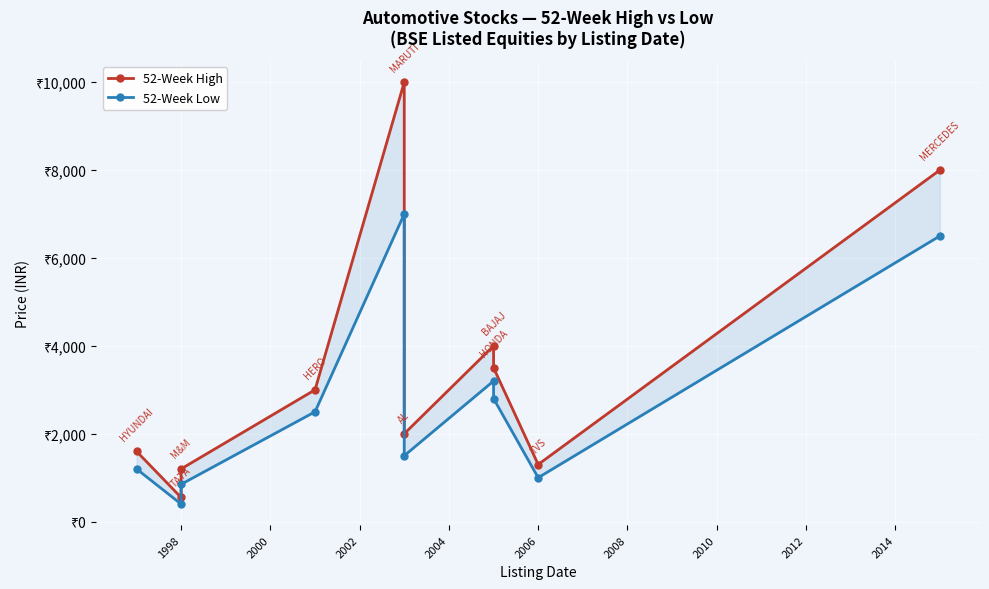

The 52-Week High series shows 1779 at 2010. True or false?

False